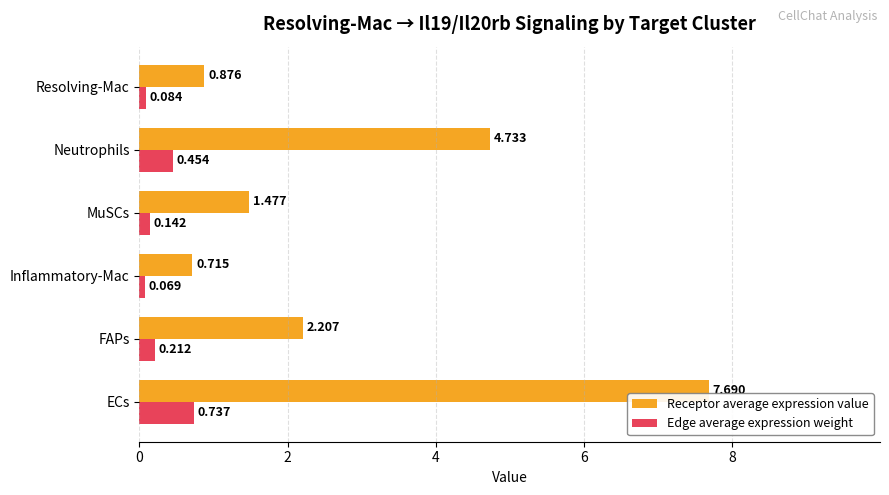

Where is Edge average expression weight nearest to the value 0?

Inflammatory-Mac